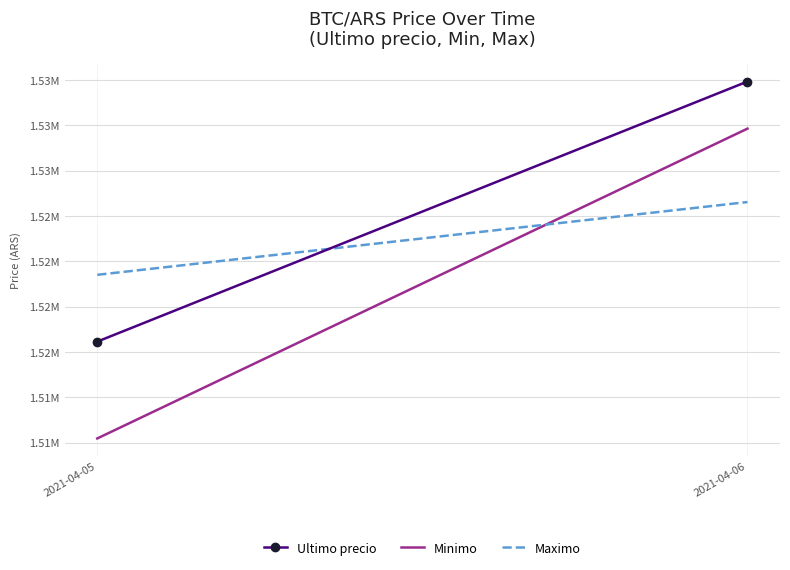

What is the maximum value shown in the chart?

1532423.5